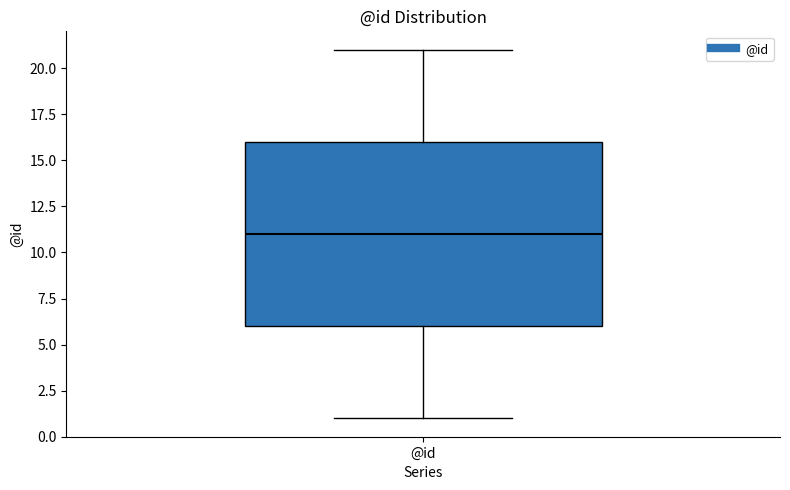

Read this box plot against the y-axis: the position of the median line, the range covered by the box, and the ends of both whiskers. The values are not printed on the chart, so give them approximately, as read against the axis.

median 11, box 6 to 16, whiskers 1 to 21